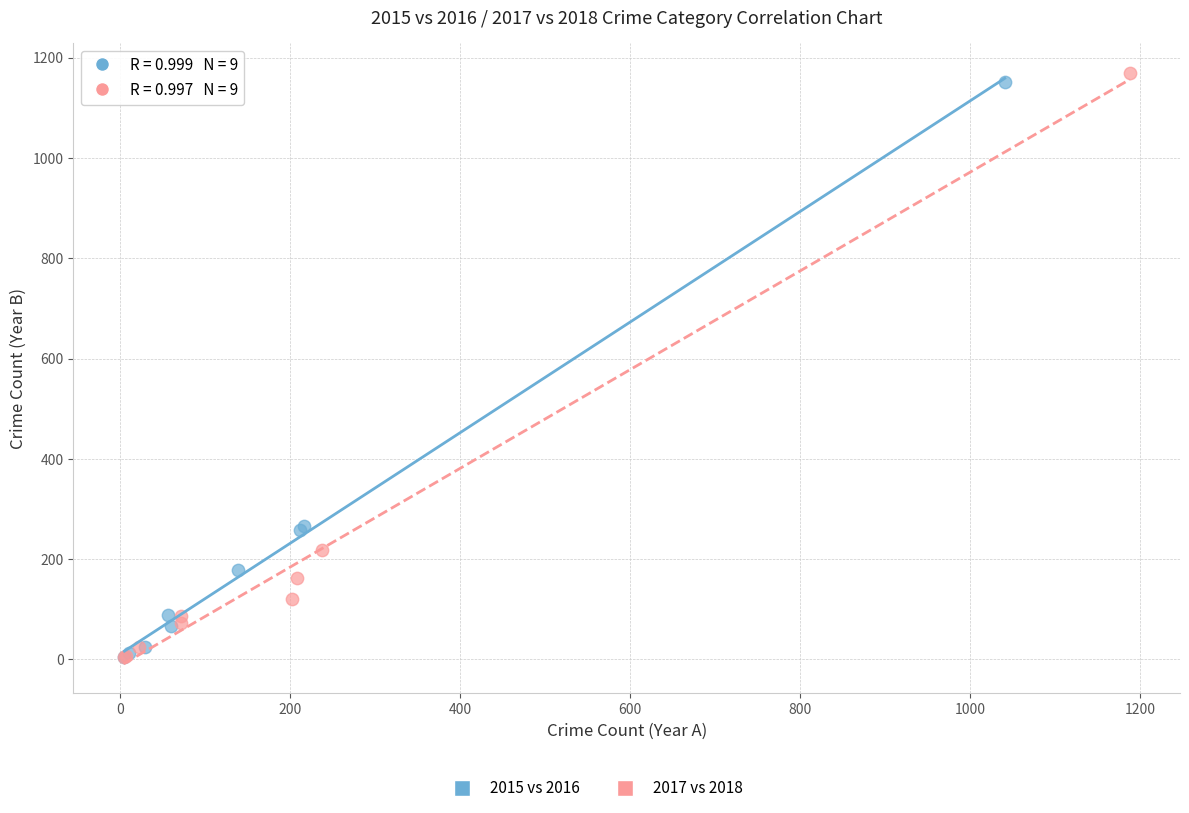

Which series has the widest spread of Y values?

2017 vs 2018